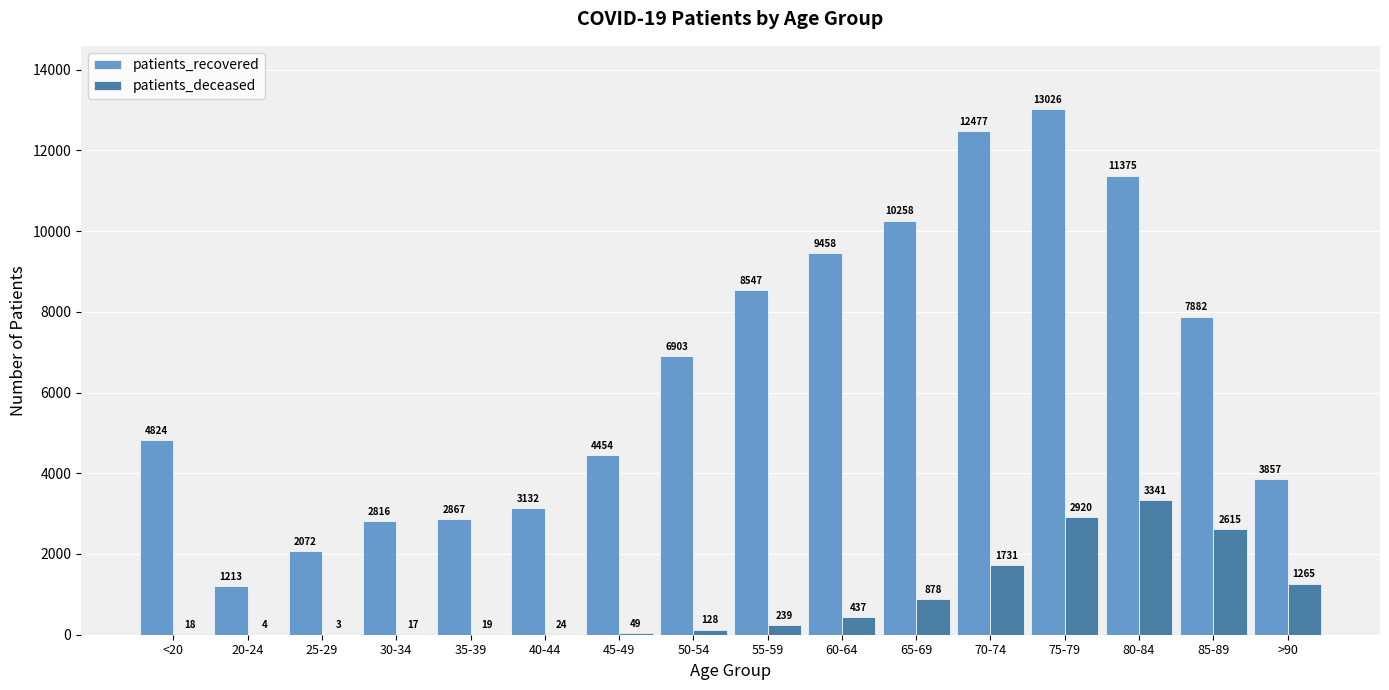

Reading left to right, extract all data points from this chart.

patients_recovered: 4824	1213	2072	2816	2867	3132	4454	6903	8547	9458	10258	12477	13026	11375	7882	3857
patients_deceased: 18	4	3	17	19	24	49	128	239	437	878	1731	2920	3341	2615	1265